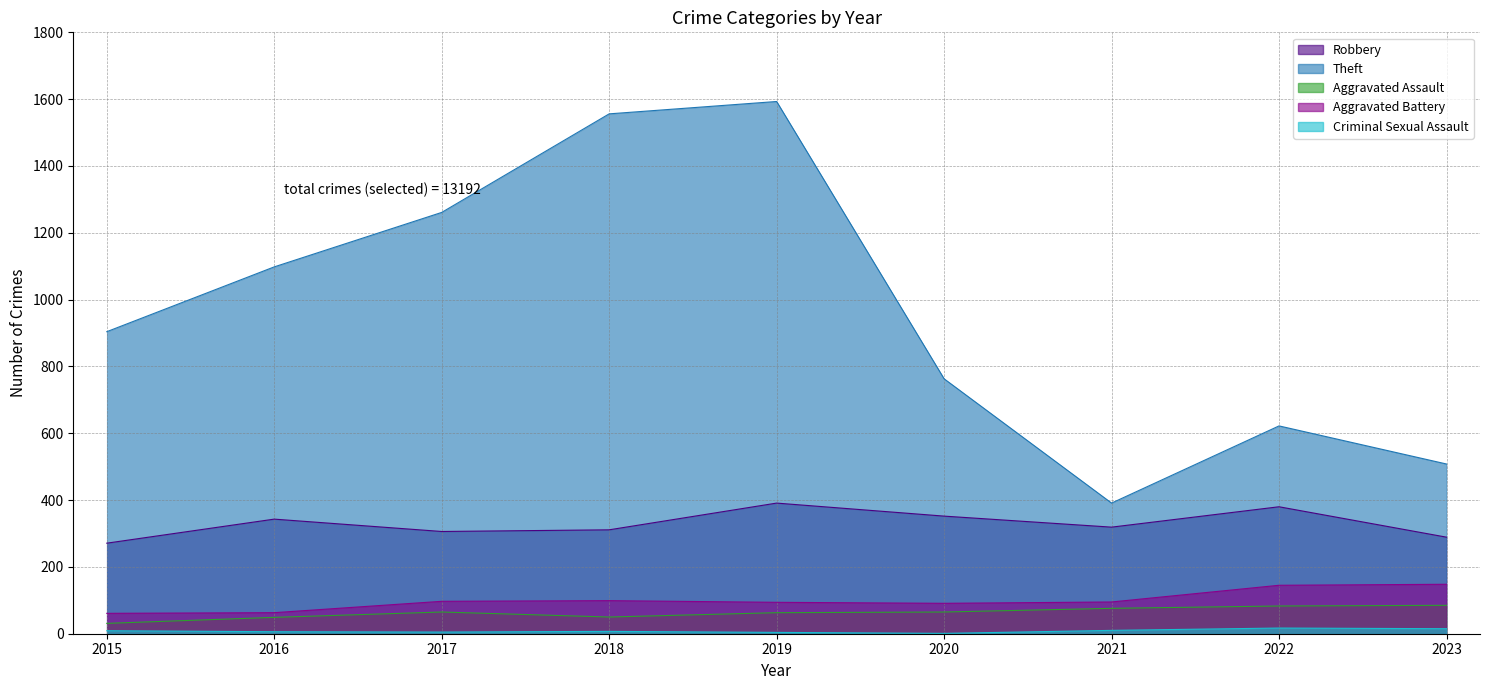

How many lines are shown in the chart?

5